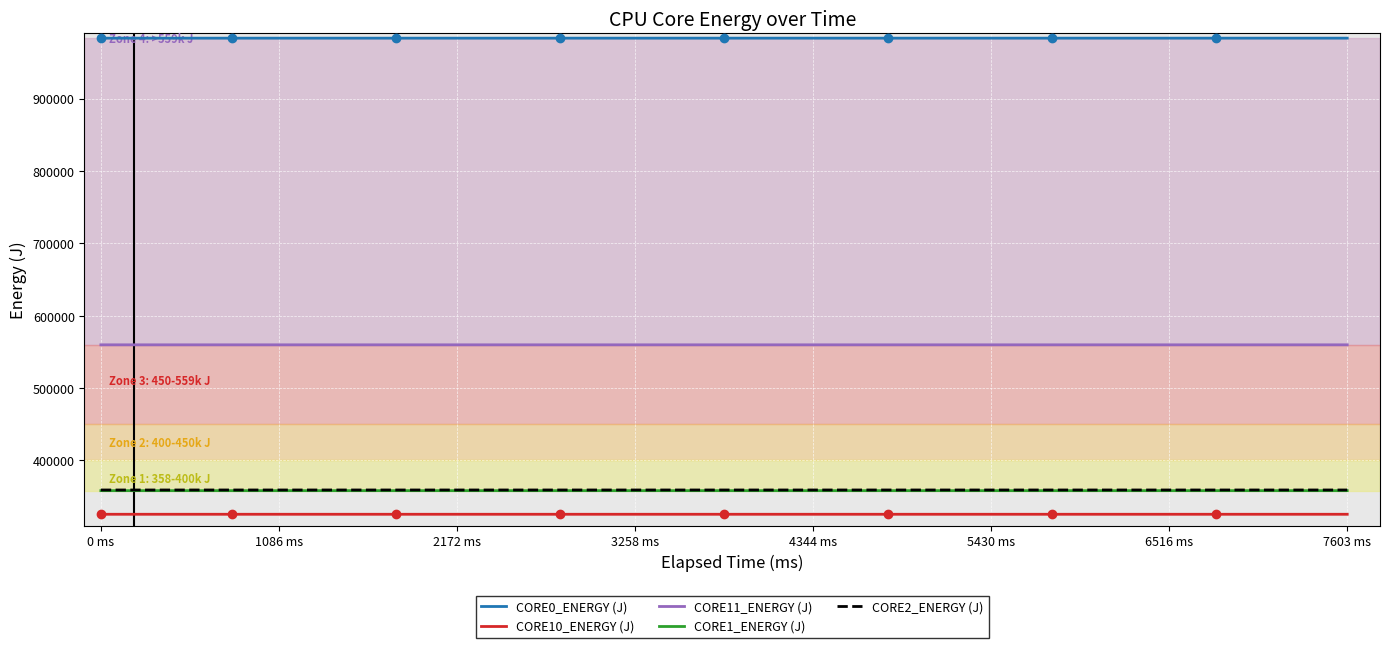

True or false: CORE2_ENERGY (J) and CORE11_ENERGY (J) intersect in this chart.

False